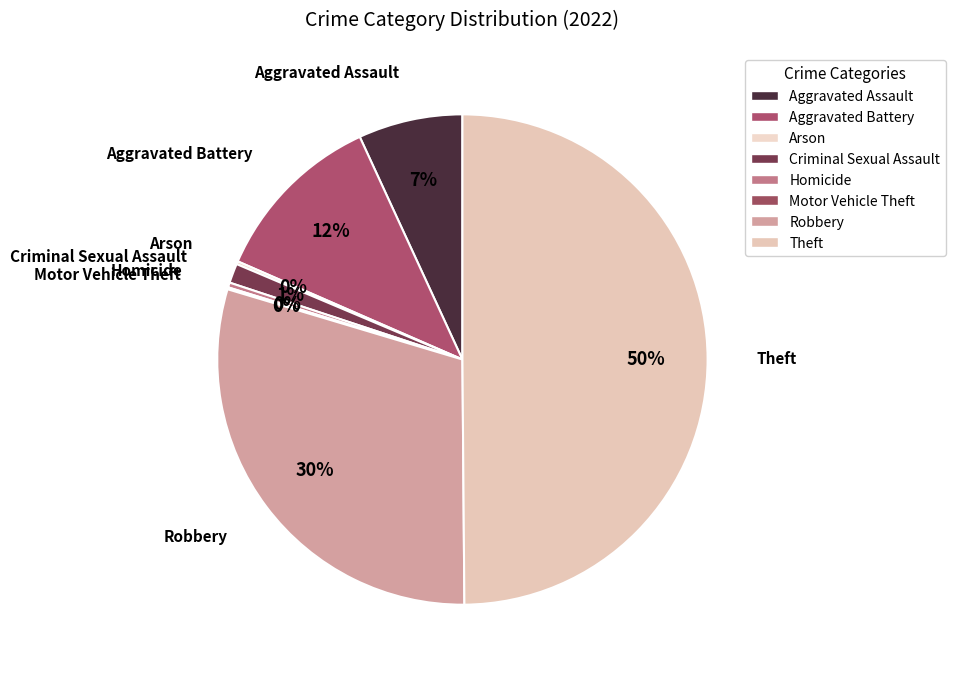

Between Aggravated Assault and Aggravated Battery, which is larger?

Aggravated Battery